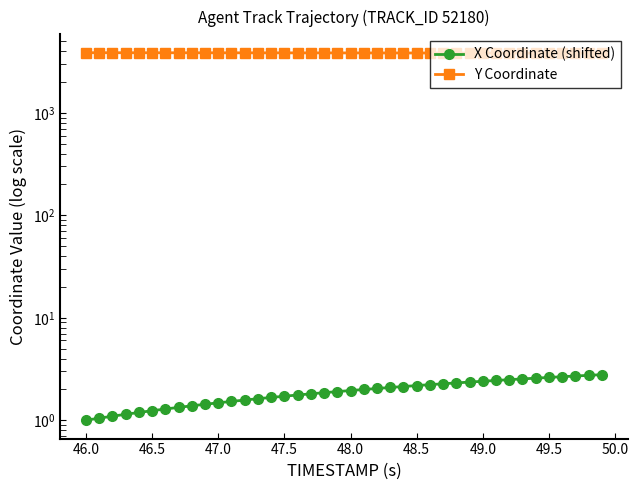

What is the difference between the second highest and second lowest values in the X Coordinate (shifted) series?

1.7